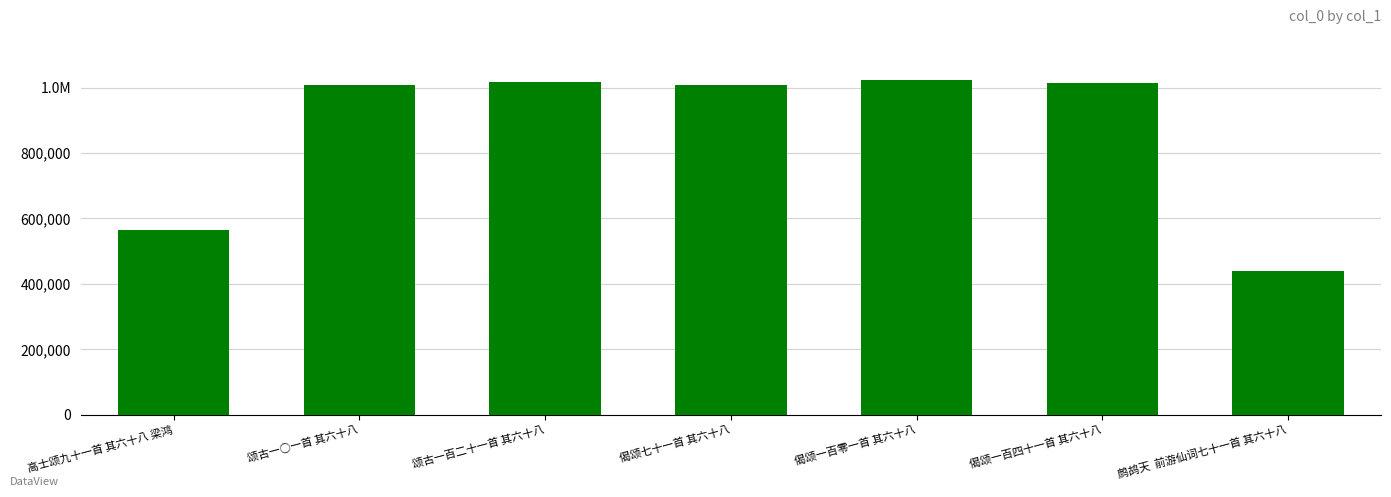

What position from the left is 鹧鸪天  前游仙词七十一首 其六十八?

7